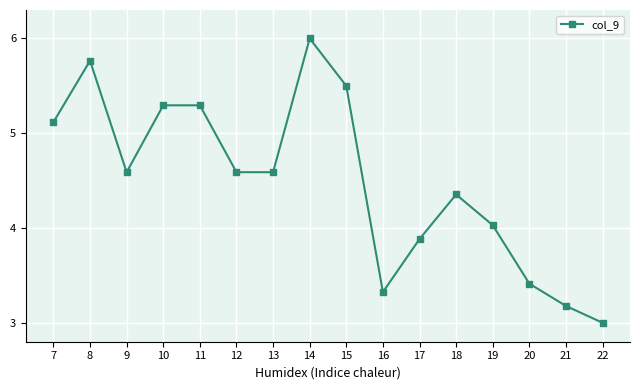

True or false: there are more than 0 points higher than both neighbors.

True